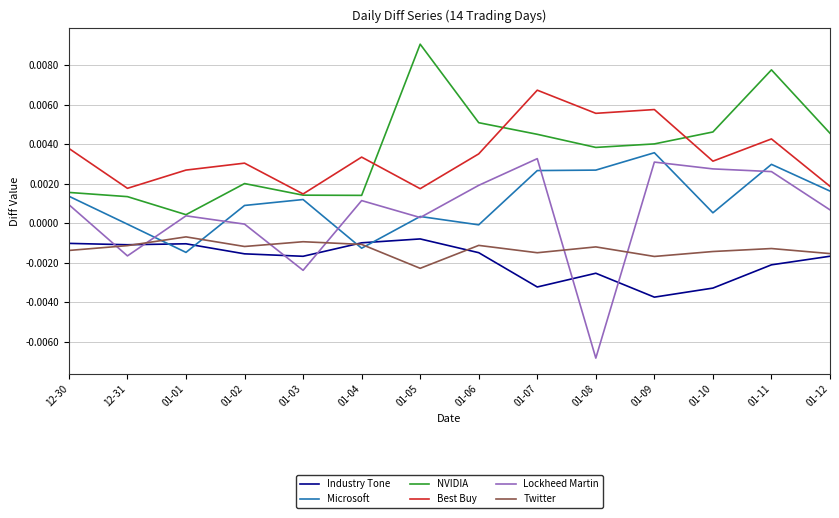

What position from the right is 01-06?

7